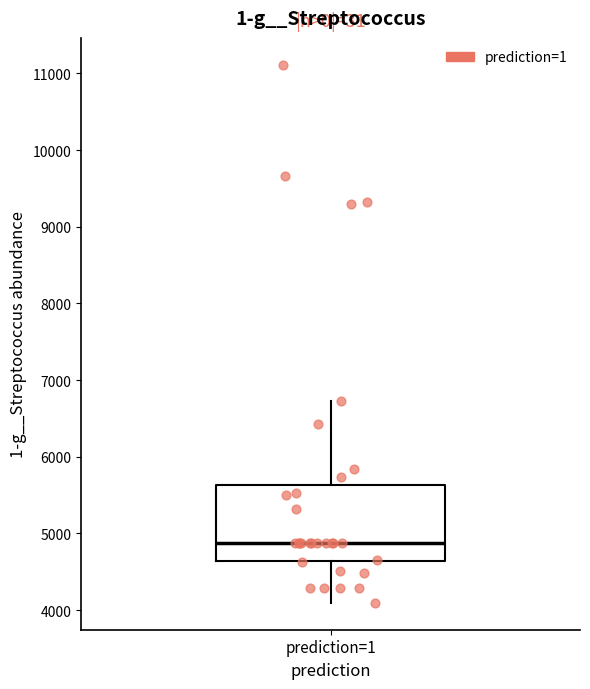

Transcribe this box plot: give where the median line is, the range the box spans, and where the two whiskers end, as read against the y-axis. The values are not printed on the chart, so give them approximately, as read against the axis.

median 4900, box 4600 to 5600, whiskers 4100 to 6700